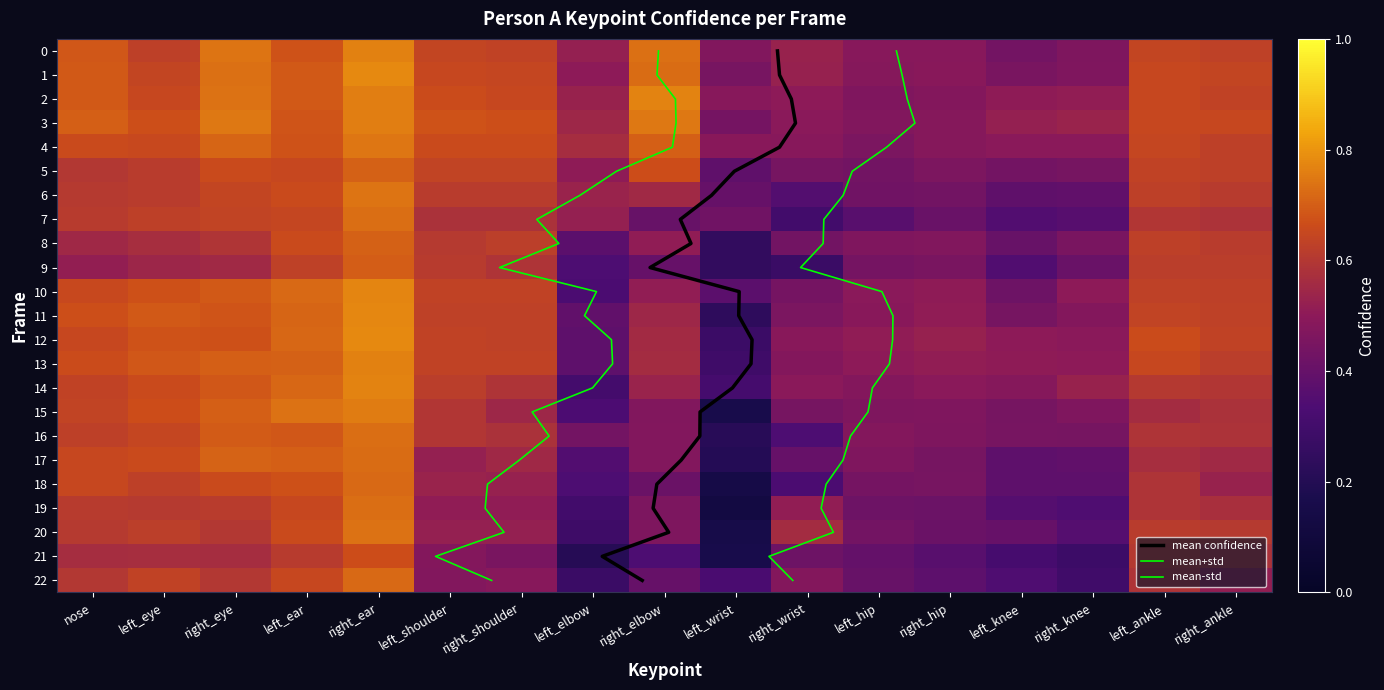

Rank the series by their maximum value, from lowest to highest.

21, 9, 8, 5, 18, 22, 17, 7, 16, 19, 20, 6, 4, 15, 3, 0, 13, 2, 14, 10, 11, 1, 12